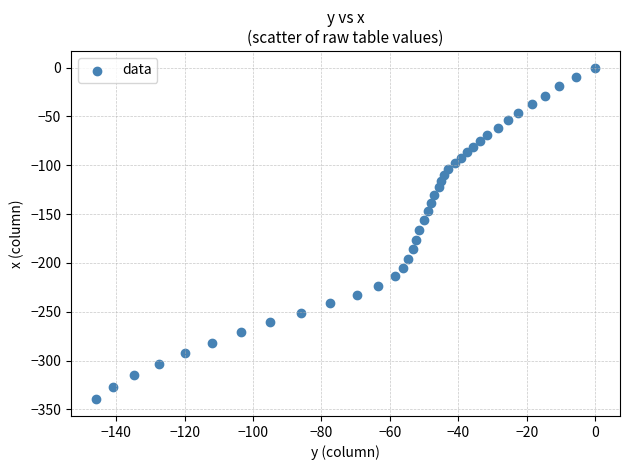

What is the range of Y values (max minus min)?

339.7